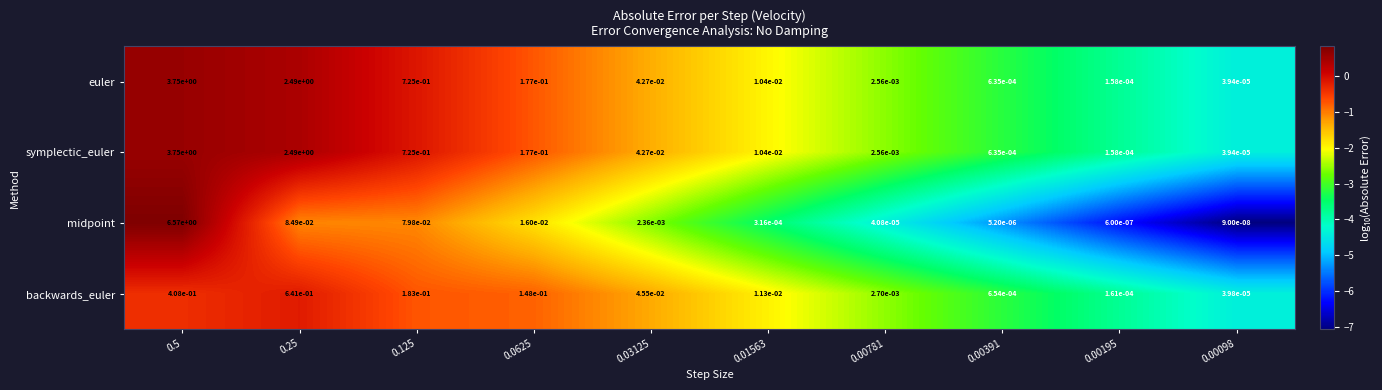

The symplectic_euler series shows 0.2 at 0.125. True or false?

False